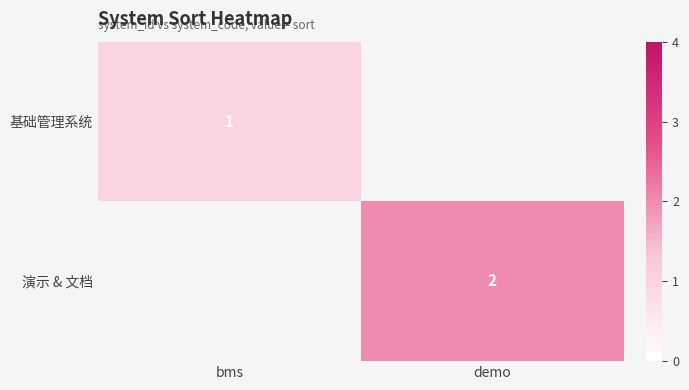

The value of 基础管理系统 at bms is 1. True or false?

True